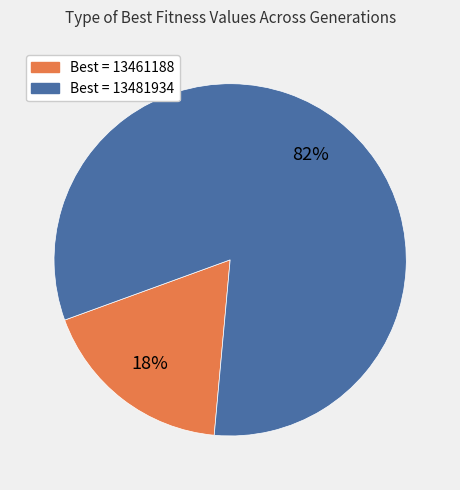

To the nearest percent, what is the average slice percentage?

50%